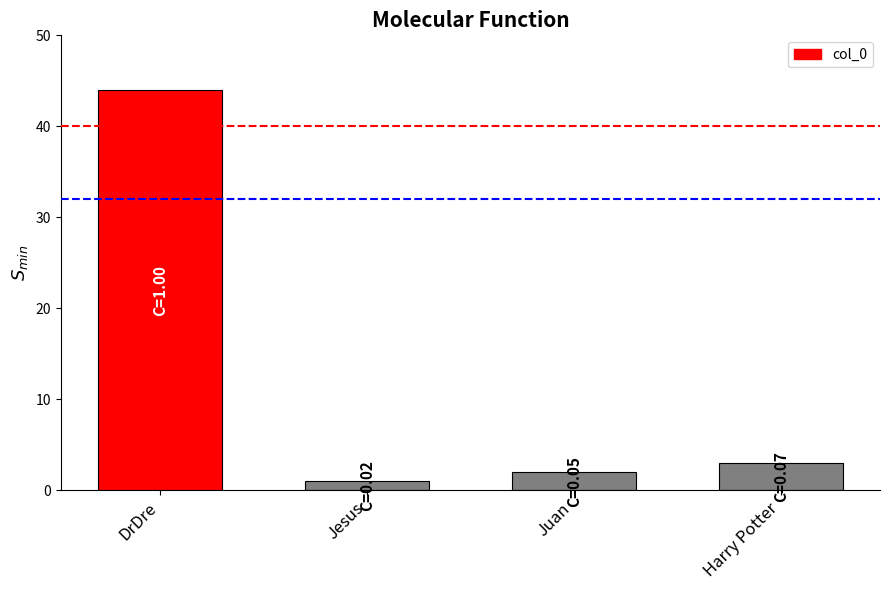

Reading left to right, extract all data points from this chart.

DrDre=44	Jesus=1	Juan=2	Harry Potter=3